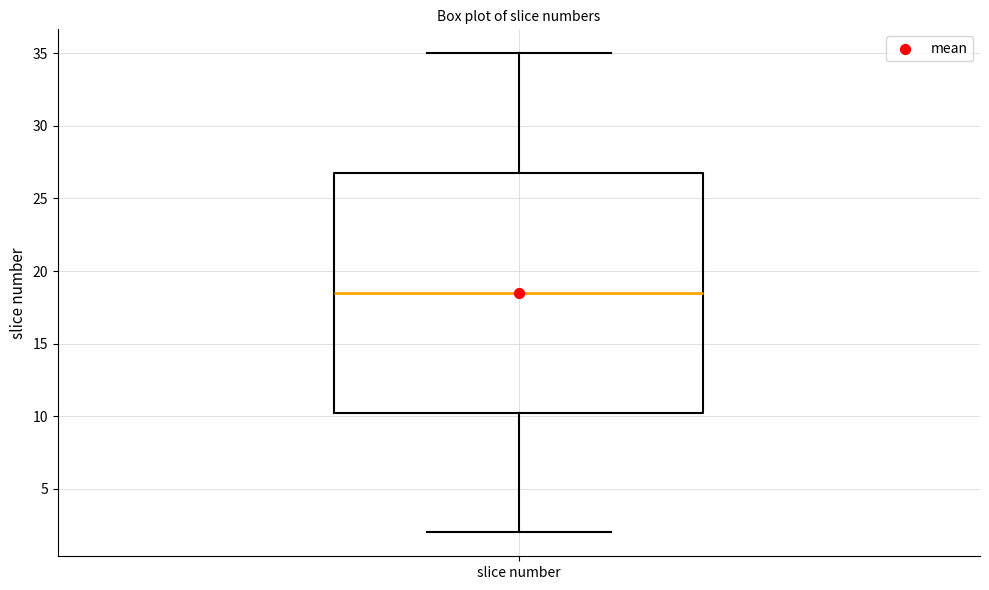

Transcribe this box plot: give where the median line is, the range the box spans, and where the two whiskers end, as read against the y-axis. The values are not printed on the chart, so give them approximately, as read against the axis.

median 18.5, box 10.5 to 27.0, whiskers 2.0 to 35.0